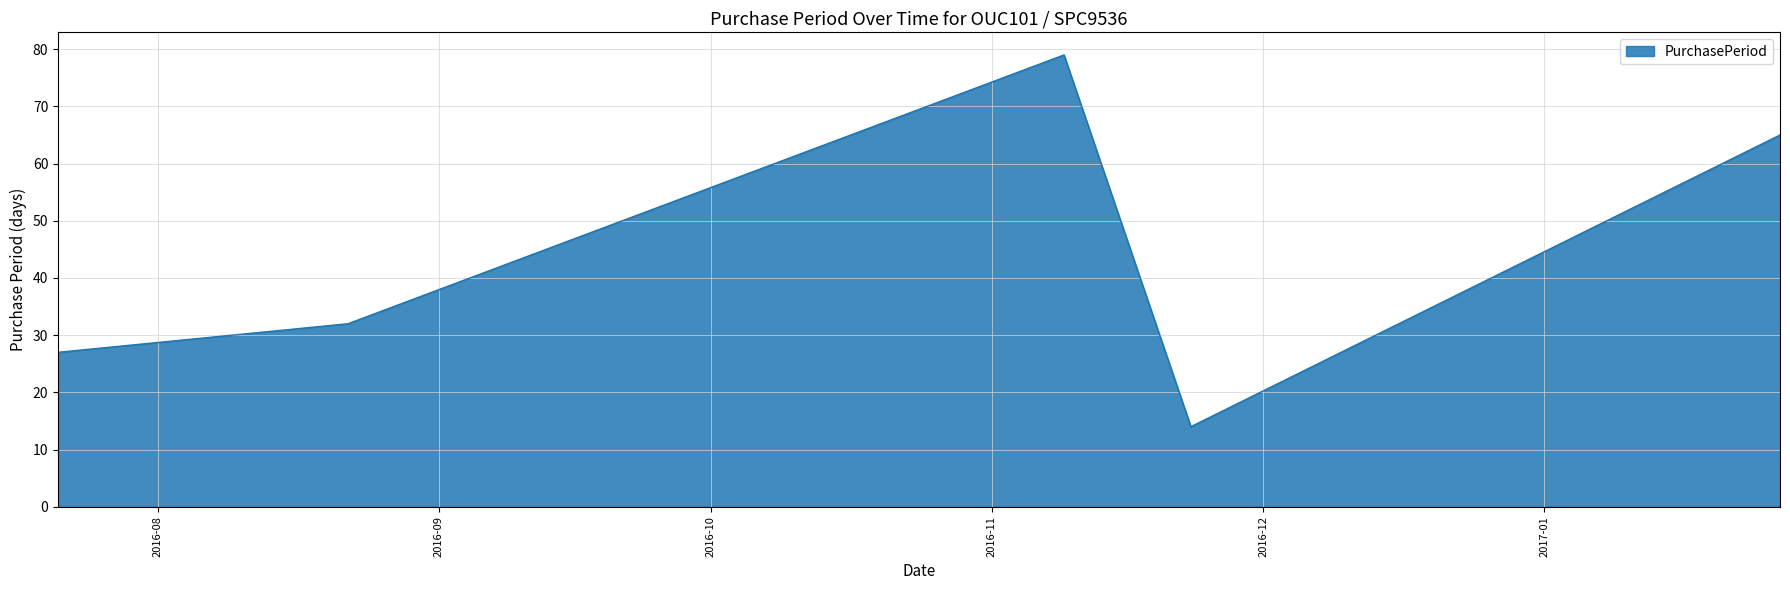

Does the chart have visible grid lines?

Yes